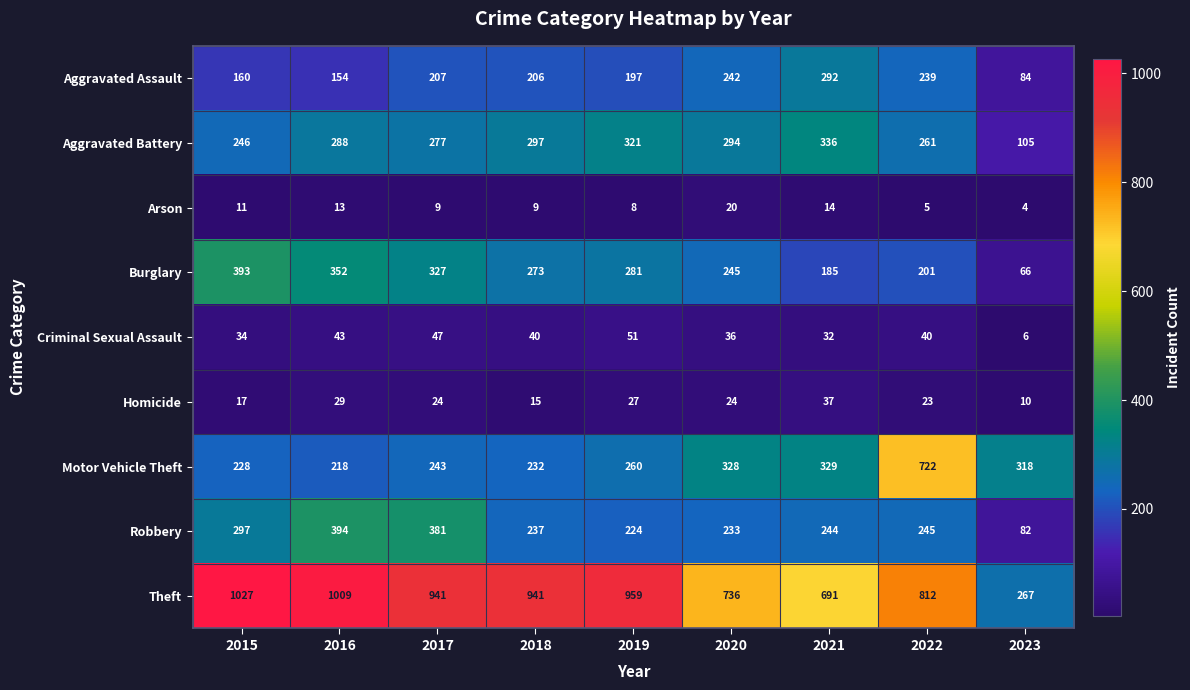

At how many categories does at least one series exceed 65?

9